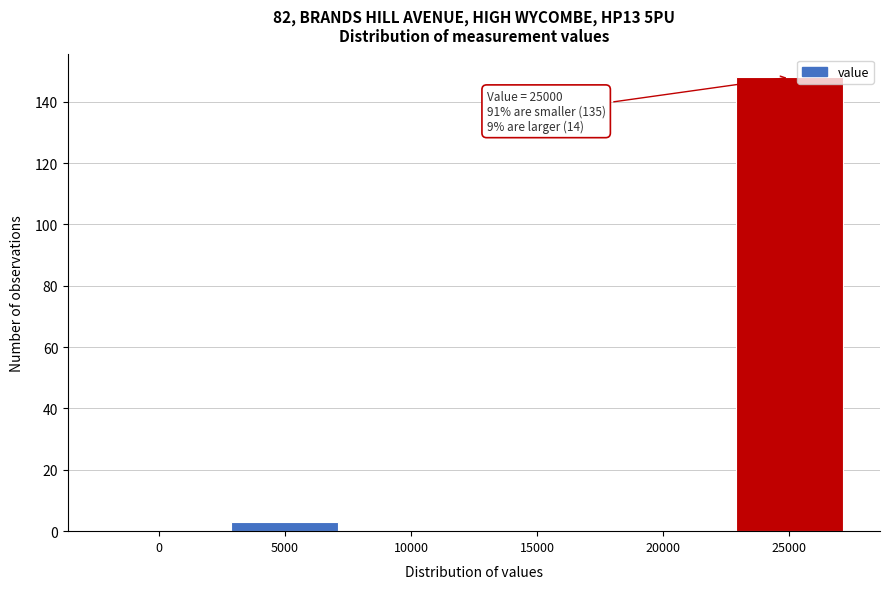

Reading left to right, list all the values displayed in this chart.

0=0	5000=3	10000=0	15000=0	20000=0	25000=148